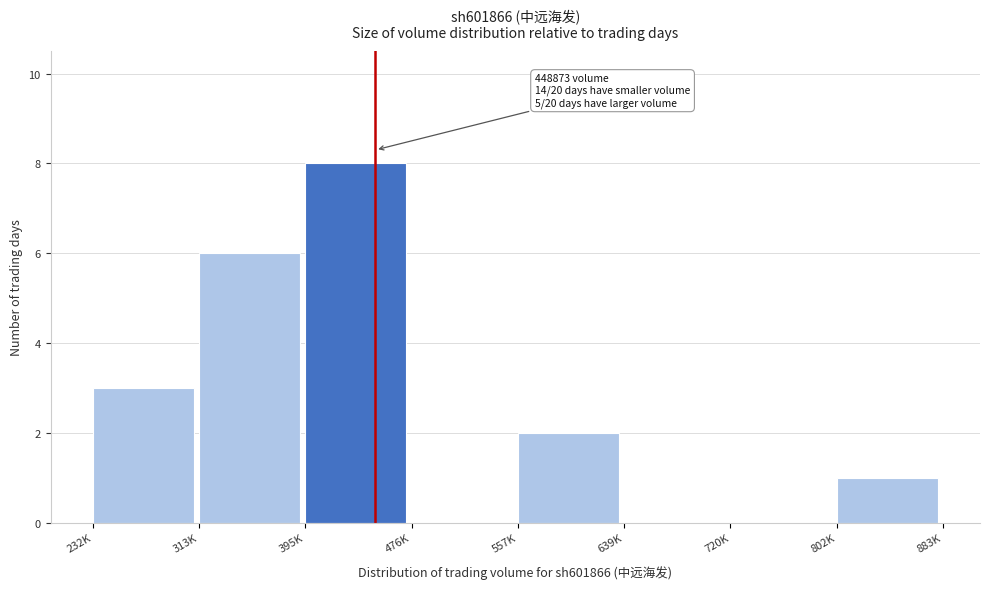

Reading left to right, transcribe all the data shown in this chart.

232K=3	313K=6	395K=8	476K=0	557K=2	639K=0	720K=0	802K=1